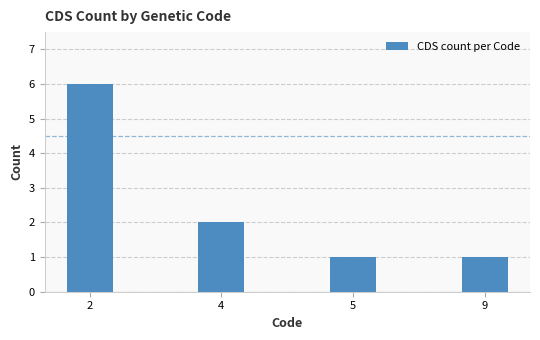

What is the difference between the maximum and second lowest values?

5